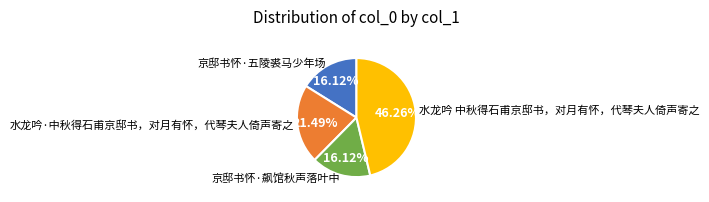

What percentage is the 京邸书怀·飙馆秋声落叶中 slice, to the nearest percent?

16%